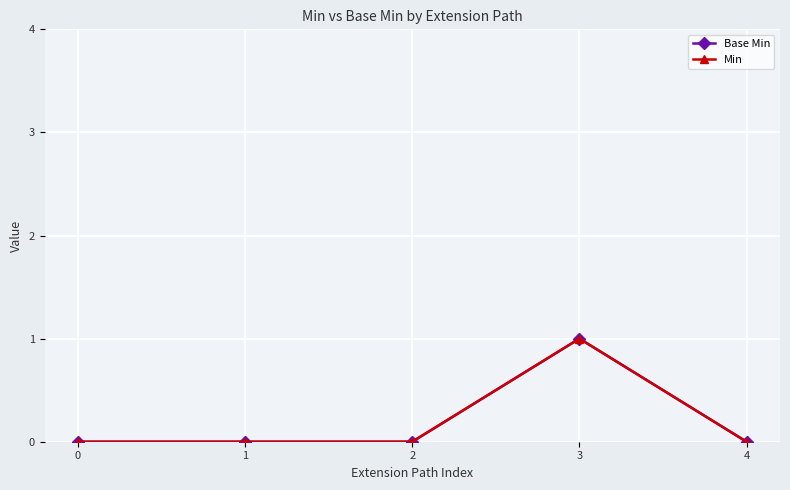

True or false: Min and Base Min cross at least once.

False